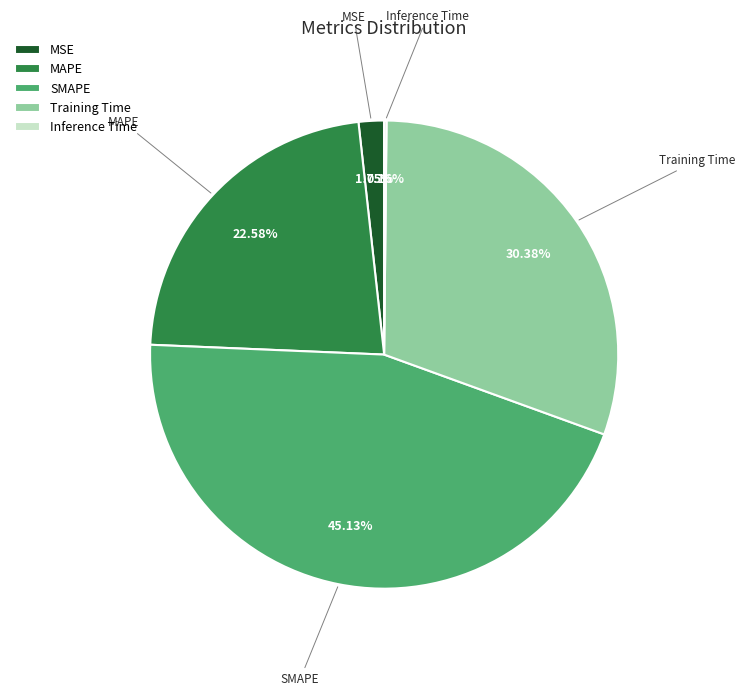

What is the total percentage of MAPE and Training Time?

53.0%